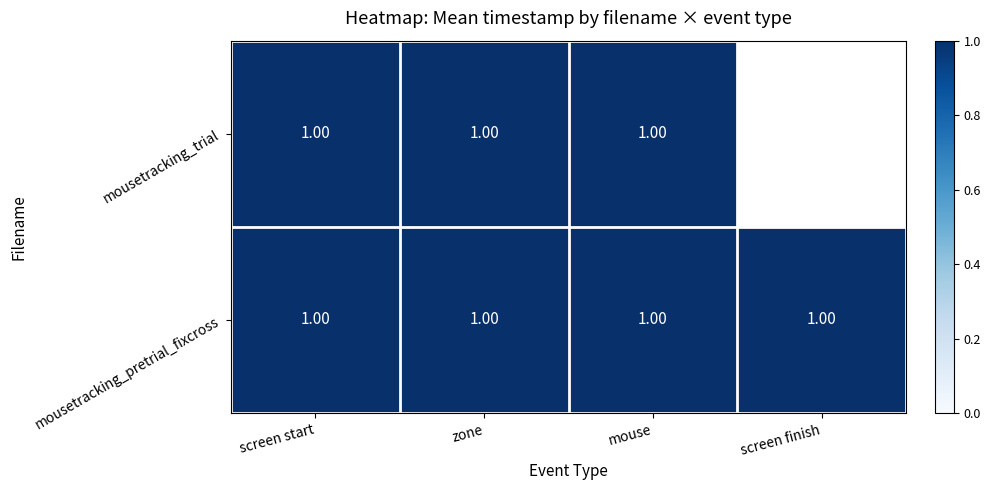

Rank the categories by mousetracking_trial value from highest to lowest.

mouse, screen finish, screen start, zone